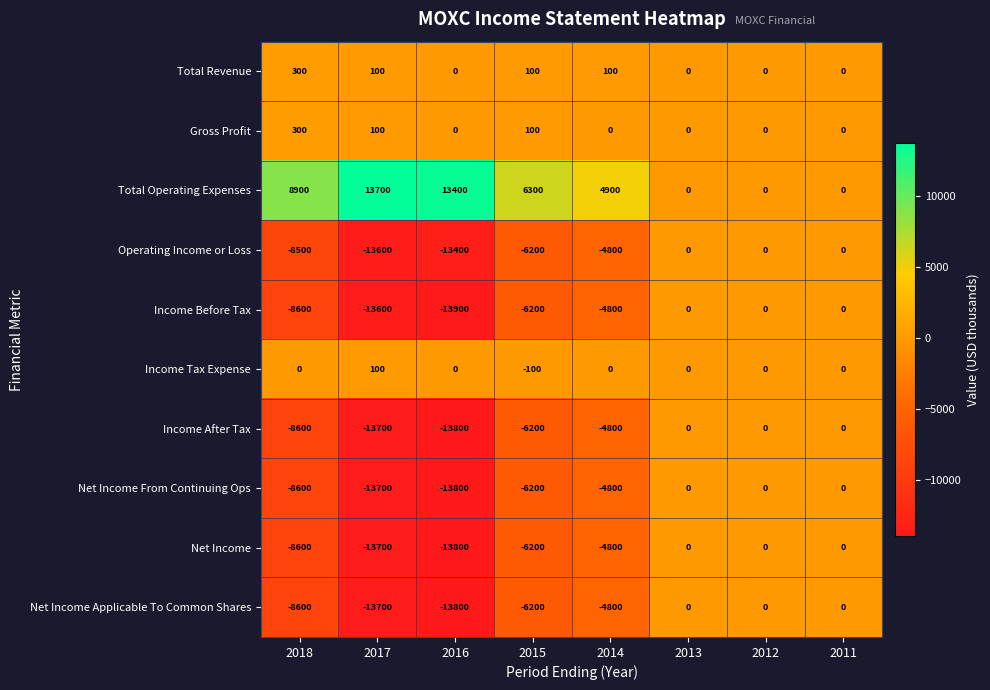

At which label does Gross Profit reach its peak?

2018